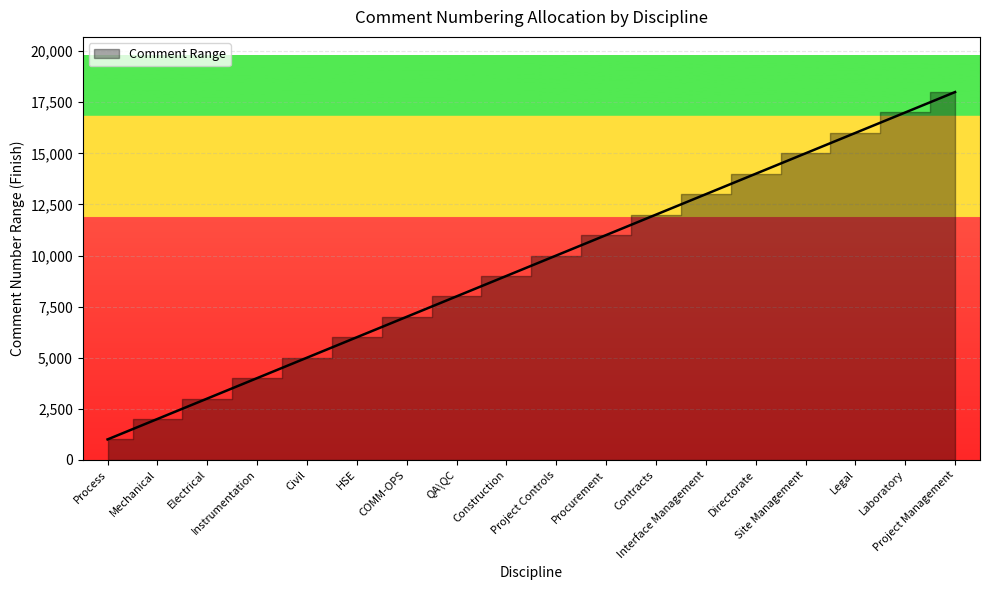

What is the difference between the maximum and minimum values?

17000